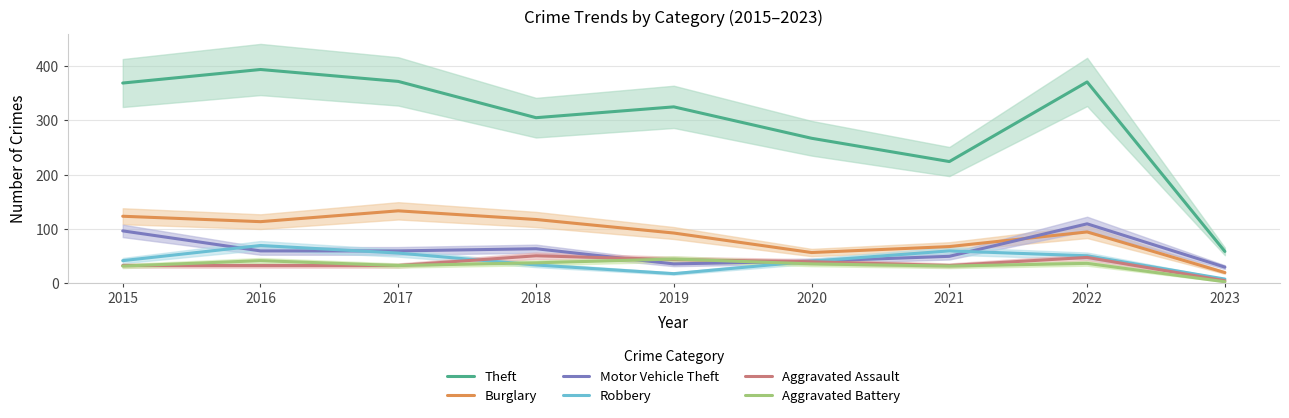

How many distinct data groups are displayed?

6